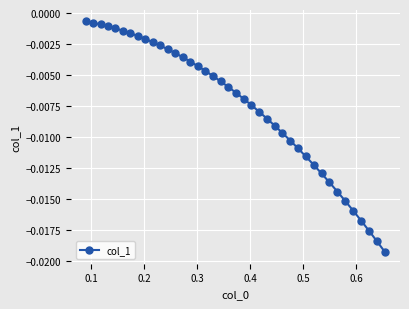

How many lines are shown in the chart?

1